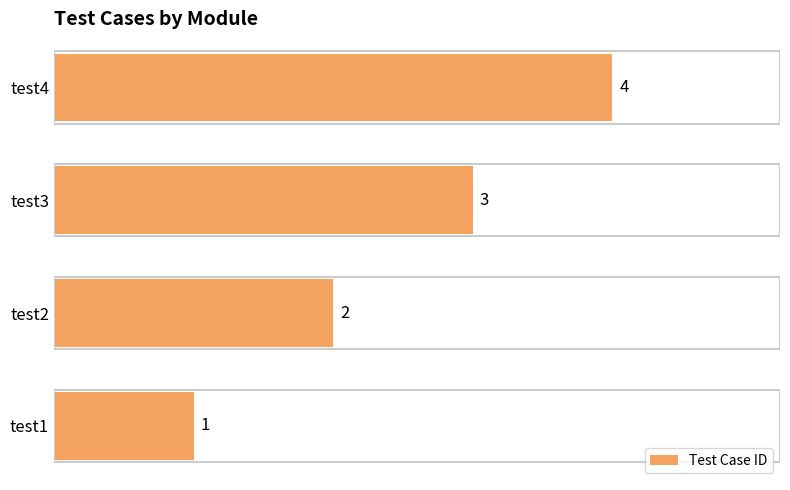

Rank the categories by value from highest to lowest.

test4, test3, test2, test1